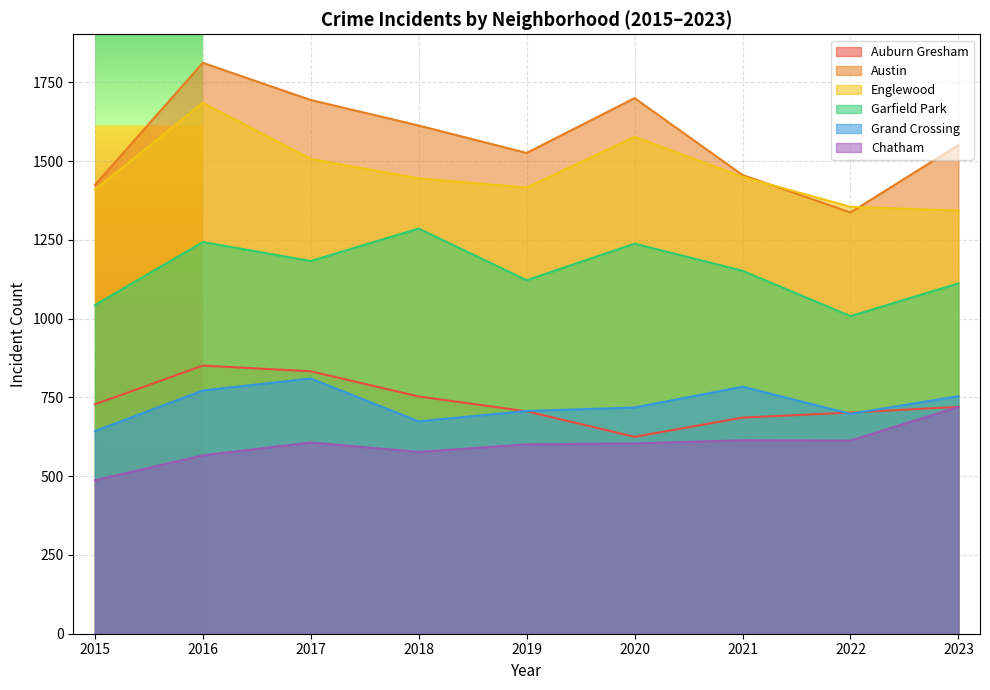

At which category does Grand Crossing reach its first local peak?

2017